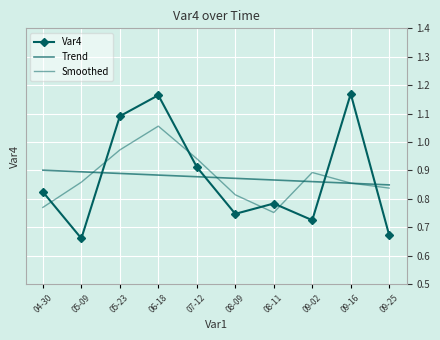

At which category is the sum across all series the highest?

06-18